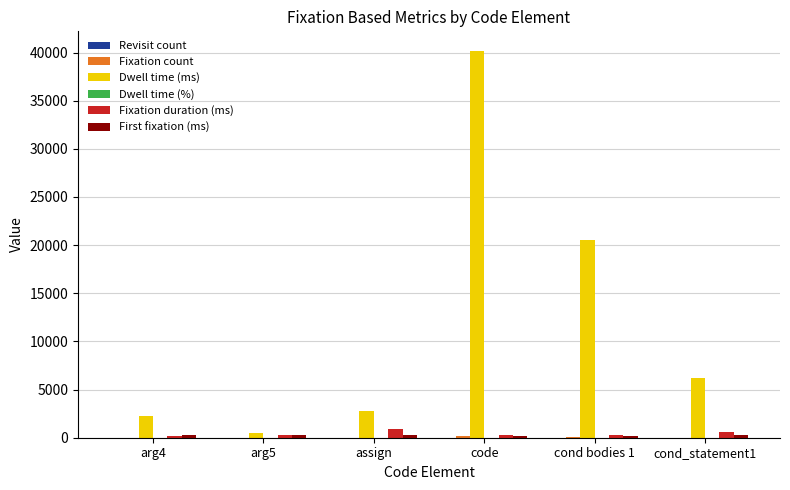

Which series has the largest total across all categories?

Dwell time (ms)